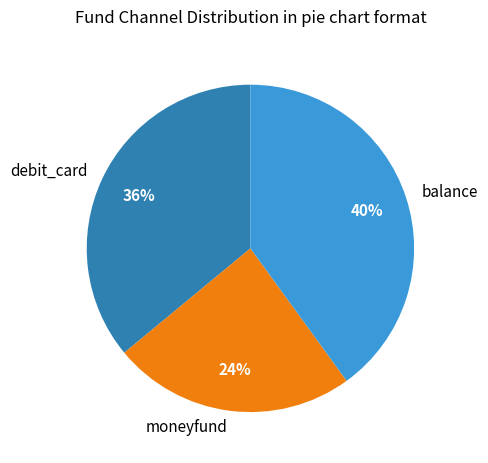

Does any single category account for the majority?

No